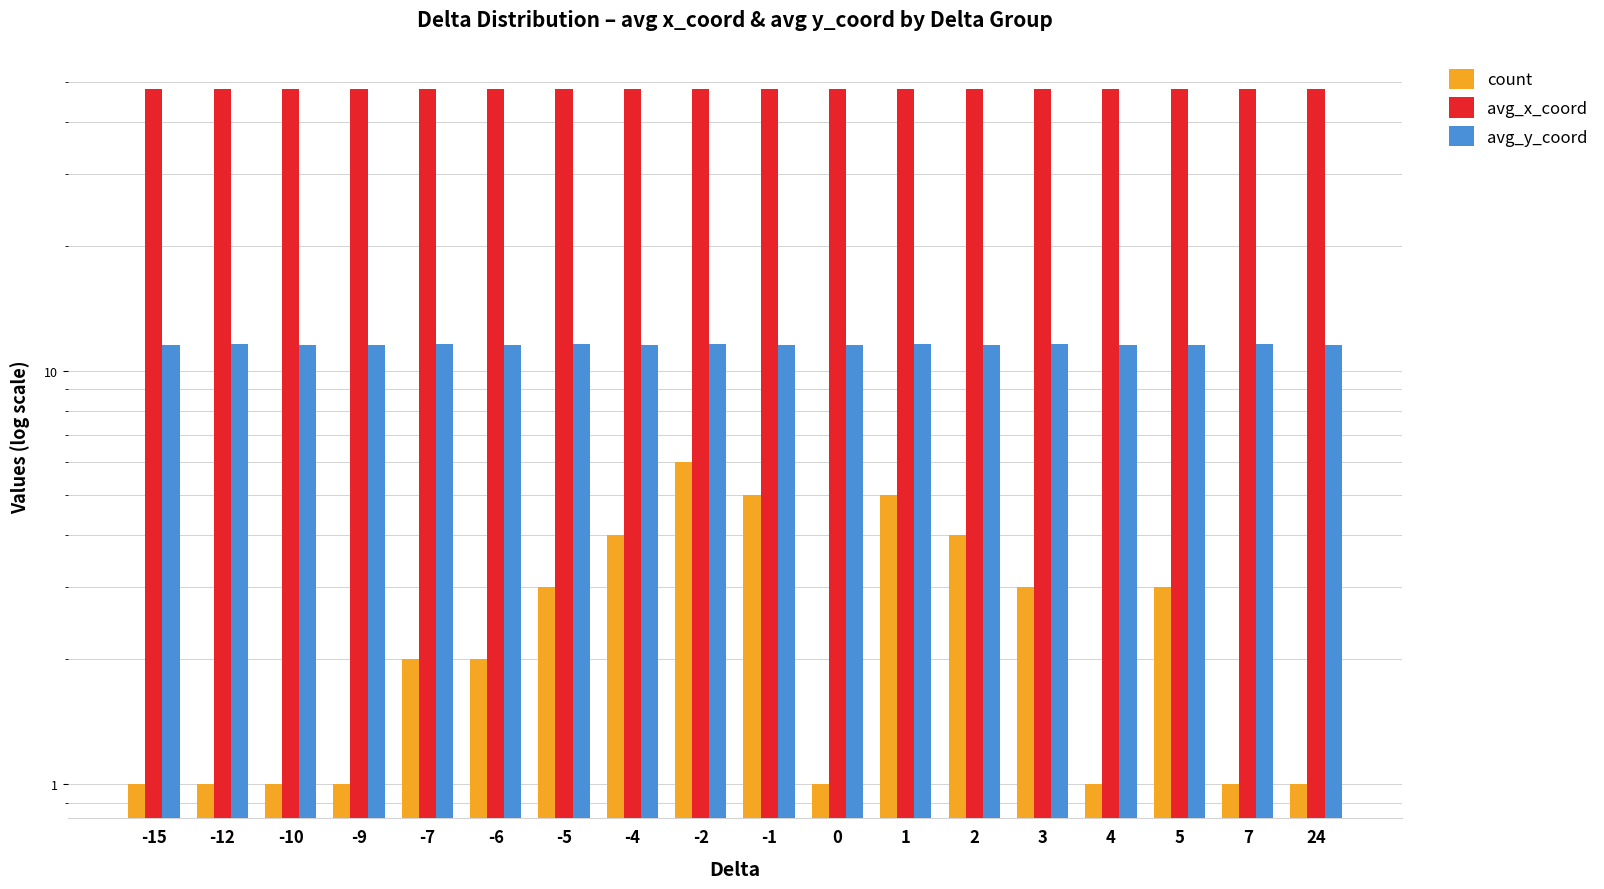

What is the maximum value shown in the chart?

48.2